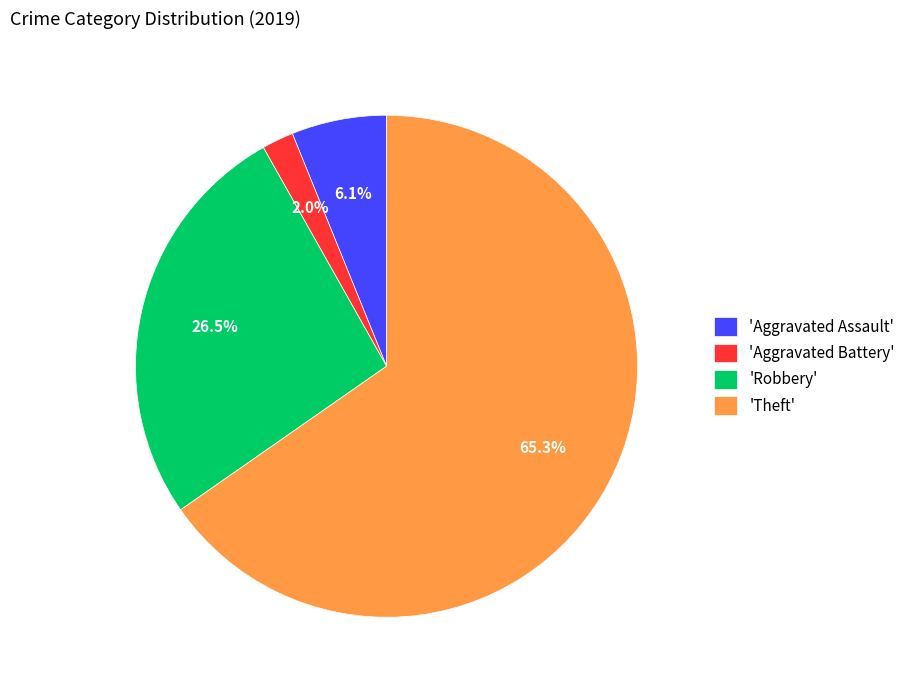

Is the sum of 'Aggravated Assault' and 'Theft' greater than half?

Yes